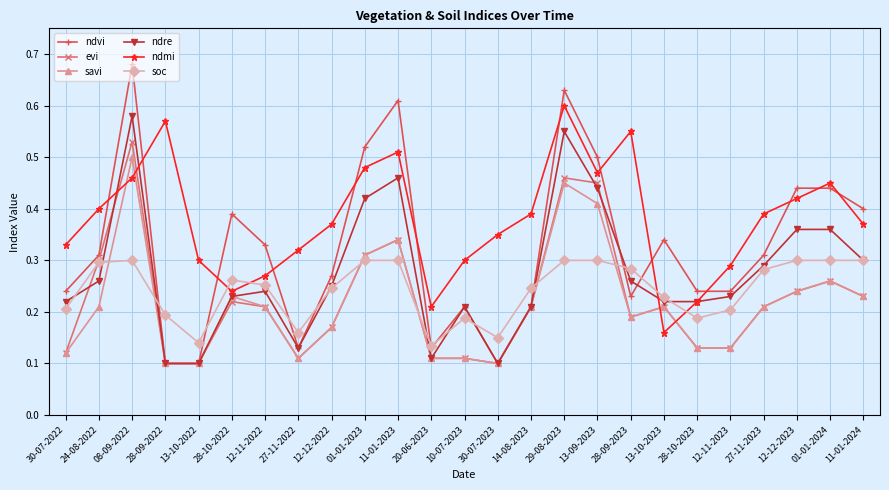

At which label does ndre reach its peak?

08-09-2022